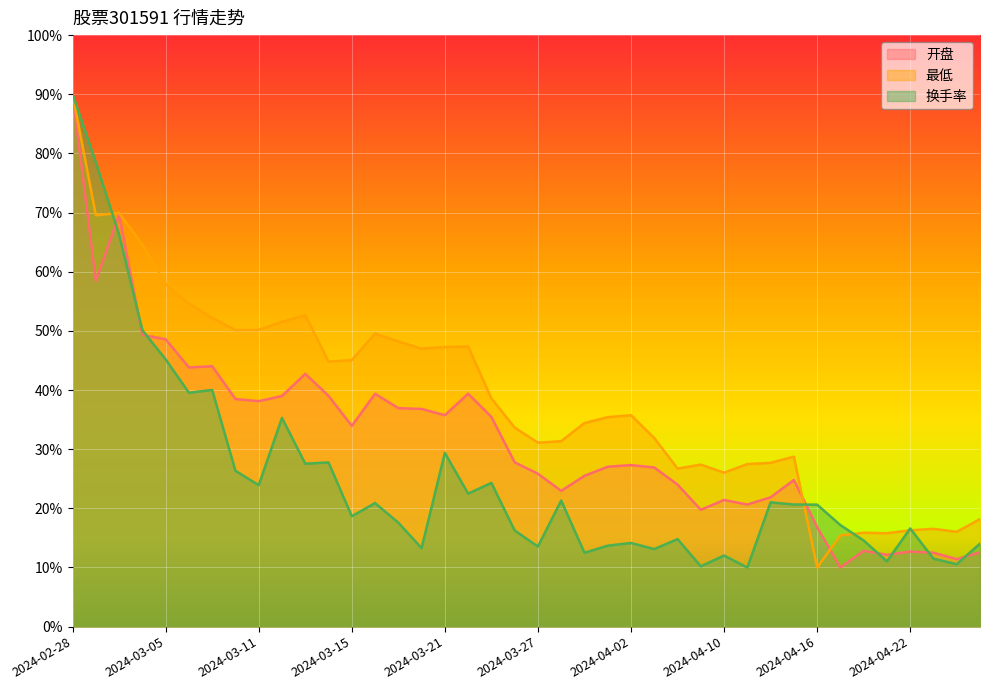

What is the average value of the 开盘 series?

31.9